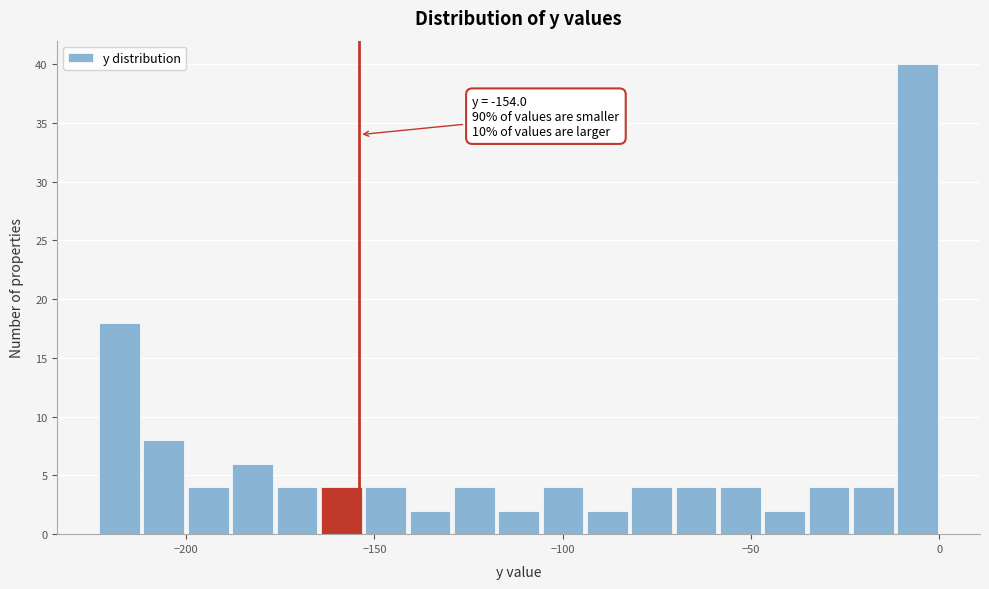

Read against the x-axis, roughly where is the centre of the tallest bar?

-5